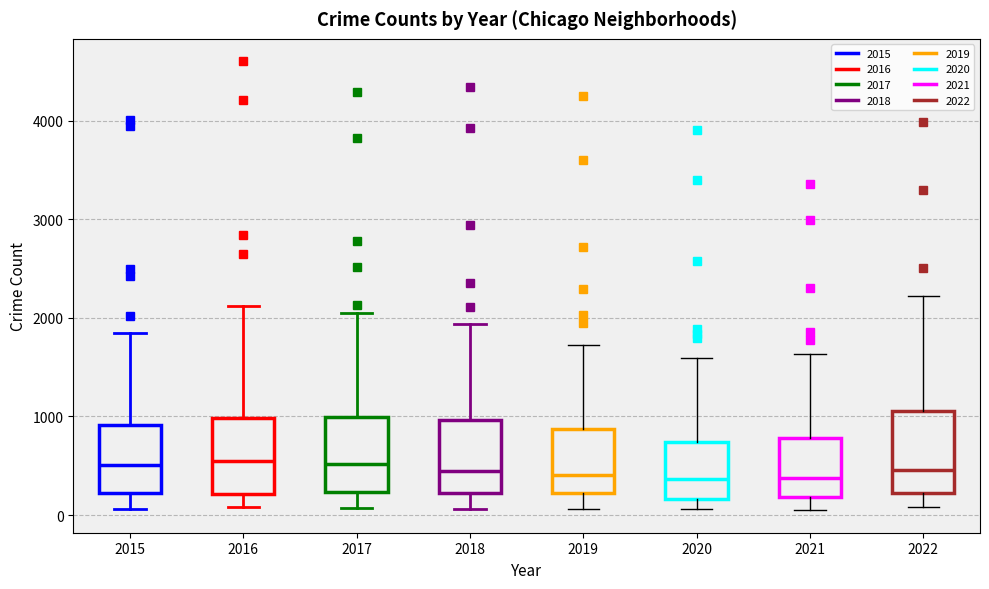

Reading left to right, transcribe this box plot: for each box, give where its median line is, the range the box spans, and where its two whiskers end, as read against the y-axis. The values are not printed on the chart, so give them approximately, as read against the axis.

2015: median 500, box 200 to 900, whiskers 100 to 1800
2016: median 500, box 200 to 1000, whiskers 100 to 2100
2017: median 500, box 200 to 1000, whiskers 100 to 2000
2018: median 500, box 200 to 1000, whiskers 100 to 1900
2019: median 400, box 200 to 900, whiskers 100 to 1700
2020: median 400, box 200 to 700, whiskers 100 to 1600
2021: median 400, box 200 to 800, whiskers 0 to 1600
2022: median 500, box 200 to 1100, whiskers 100 to 2200